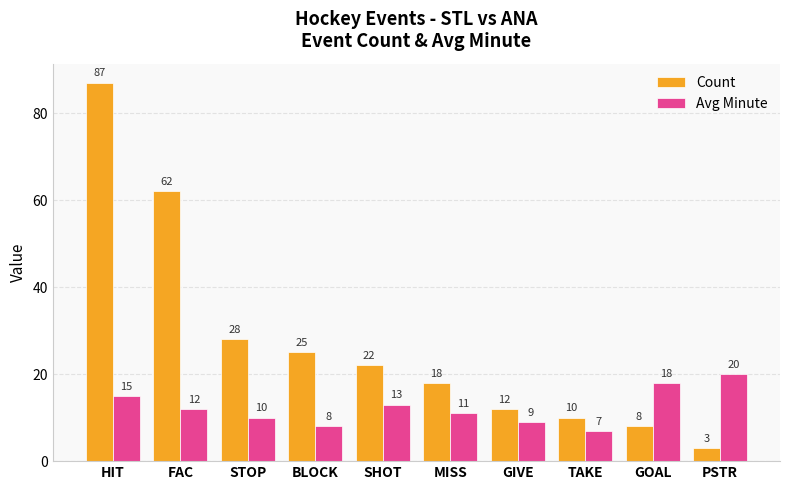

Reading left to right, what are all the values shown in this chart?

Count: HIT=87	FAC=62	STOP=28	BLOCK=25	SHOT=22	MISS=18	GIVE=12	TAKE=10	GOAL=8	PSTR=3
Avg Minute: HIT=15	FAC=12	STOP=10	BLOCK=8	SHOT=13	MISS=11	GIVE=9	TAKE=7	GOAL=18	PSTR=20